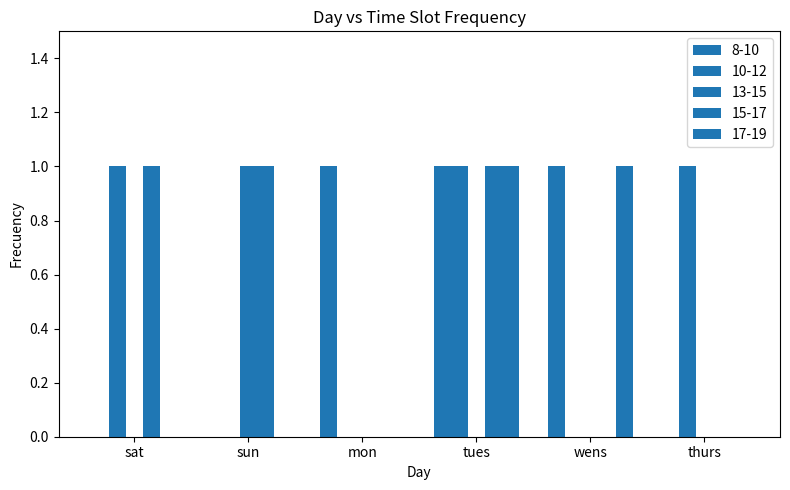

List the labels in order of 15-17 value, largest first.

sat, sun, tues, mon, wens, thurs